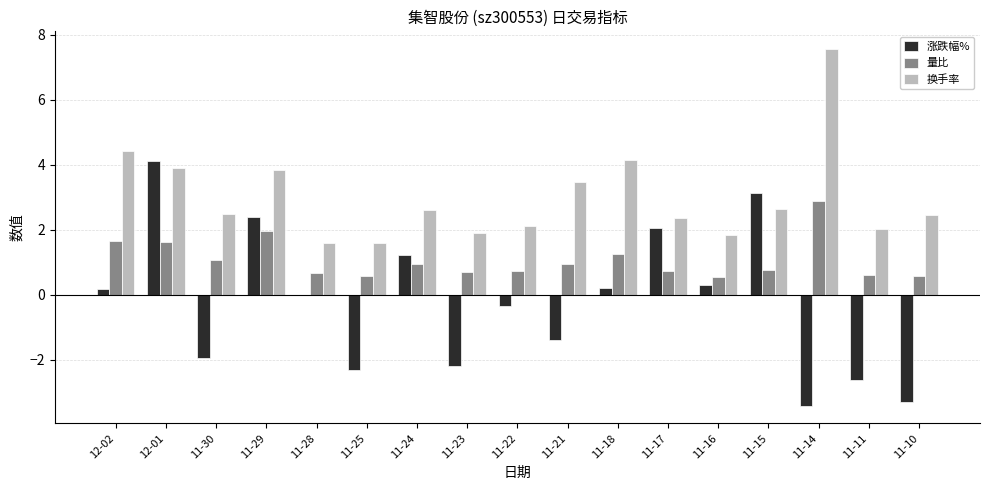

What is the average value of the 量比 series?

1.1